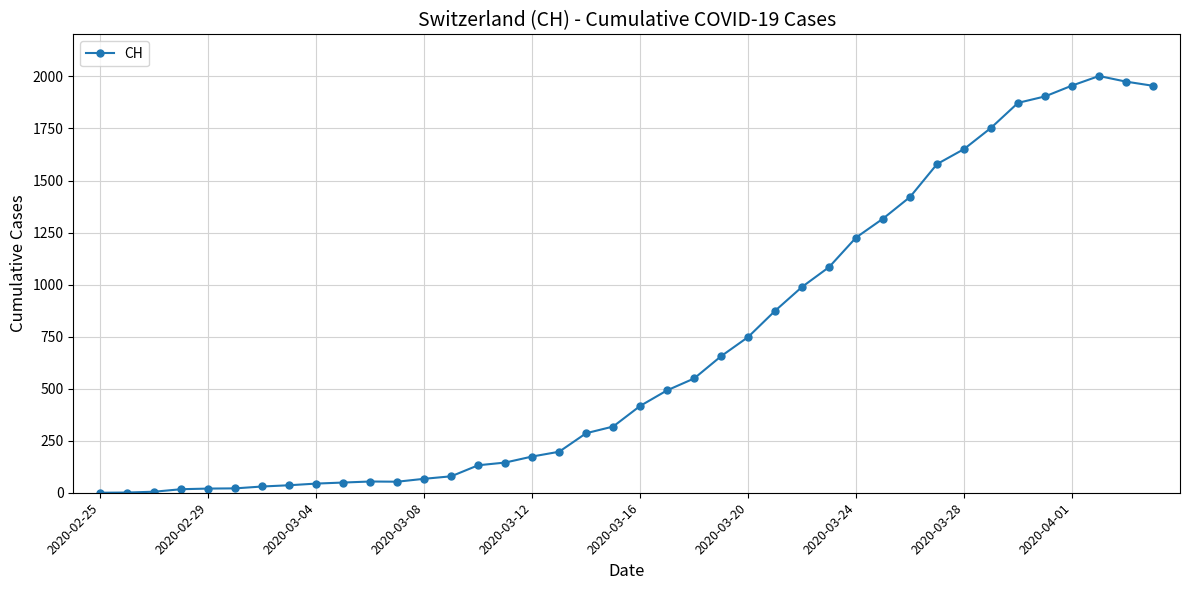

What is the maximum value shown in the chart?

2002